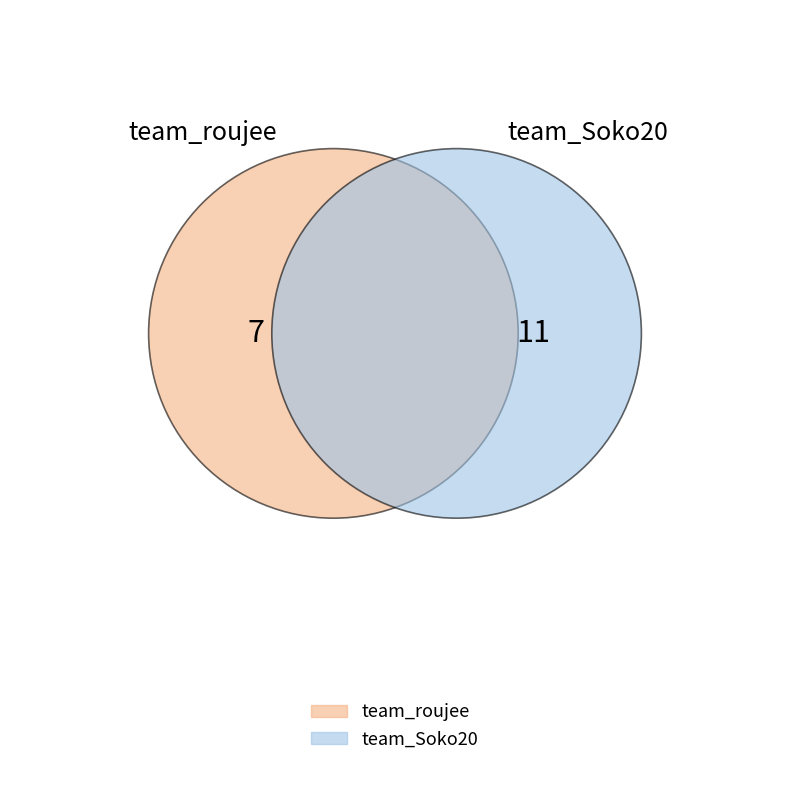

To the nearest percent, what is the average slice percentage?

50%